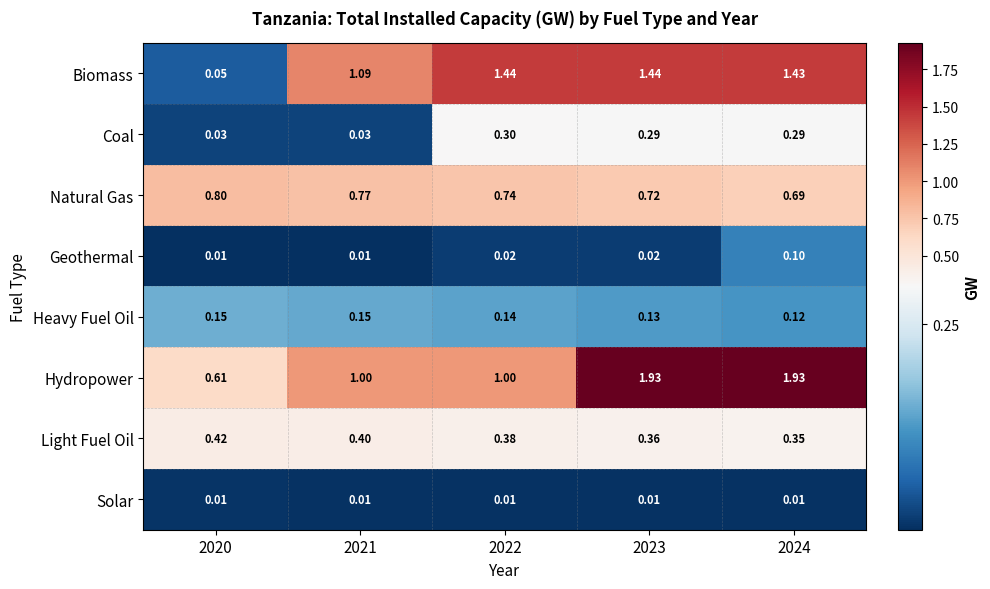

Rank the series by their maximum value, from lowest to highest.

Solar, Geothermal, Heavy Fuel Oil, Coal, Light Fuel Oil, Natural Gas, Biomass, Hydropower